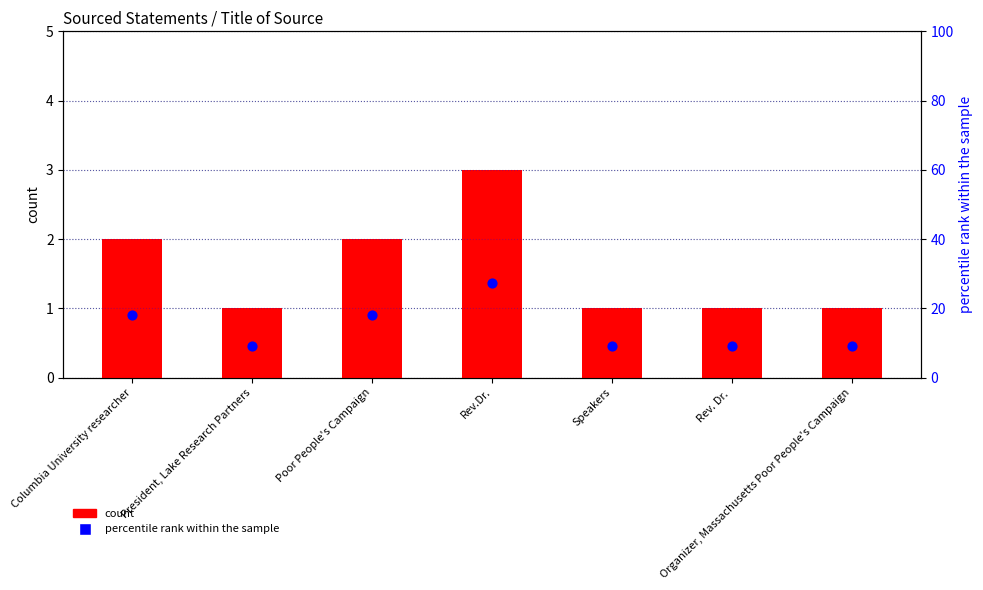

Is the value of percentile rank within the sample at Poor People's Campaign greater than the value of count at Speakers?

Yes